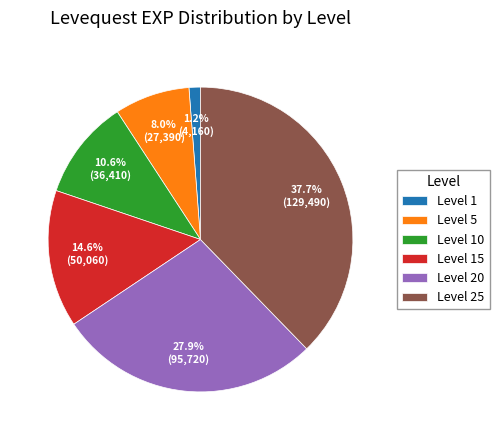

Rank the categories by value from lowest to highest.

Level 1, Level 5, Level 10, Level 15, Level 20, Level 25